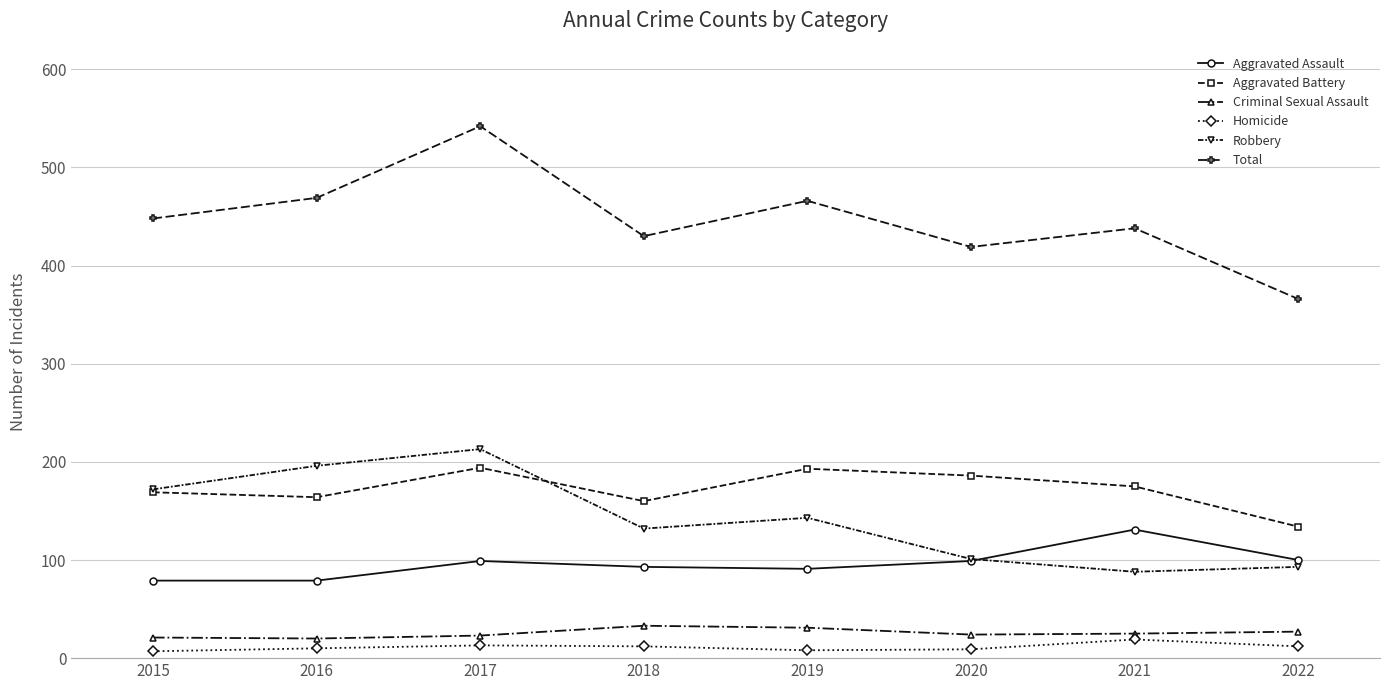

What is the total value across all series at 2016?

938